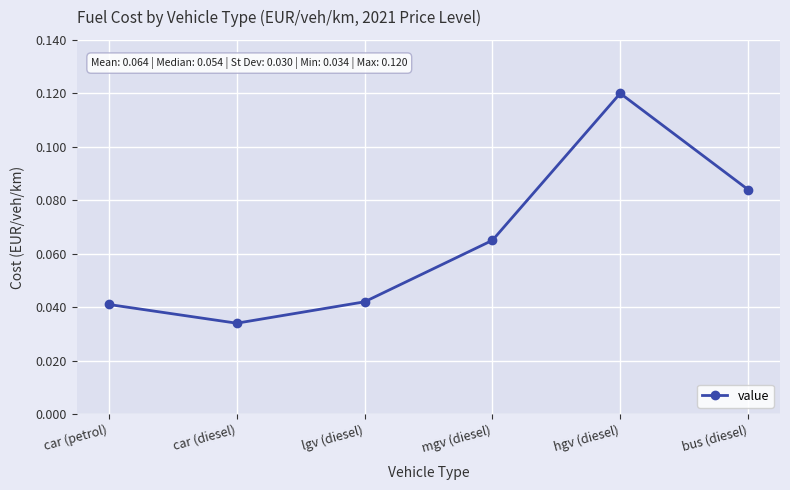

What is the sum of all values?

0.4